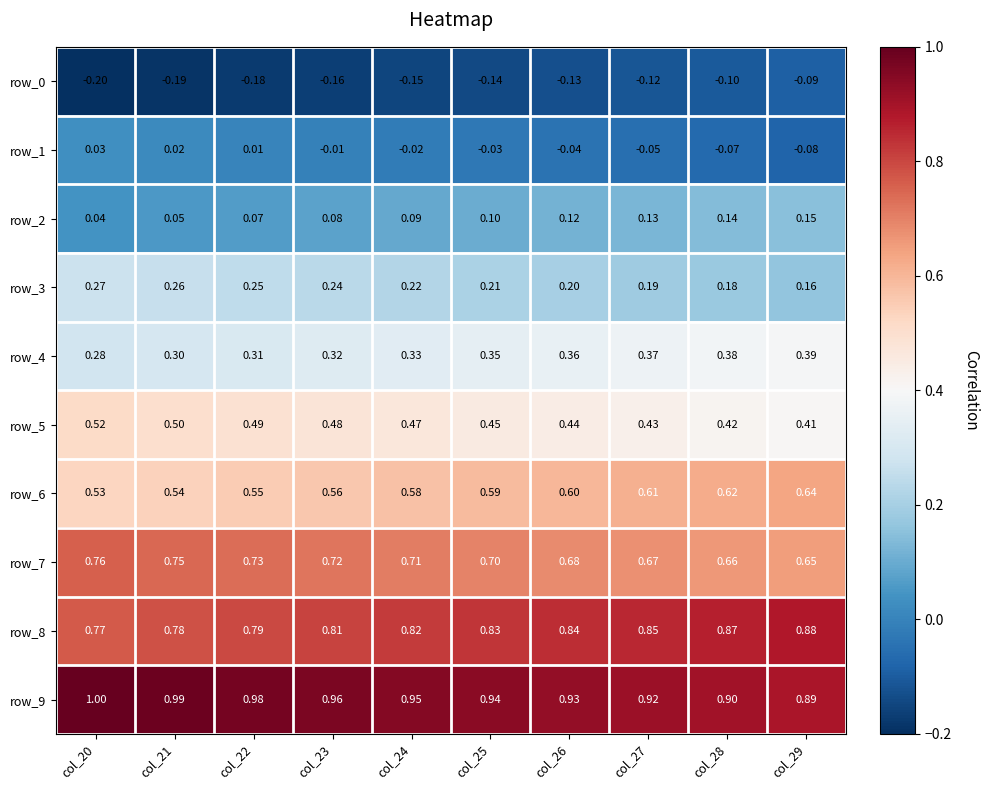

Count the row_6 values in the range 0 to 1.

10